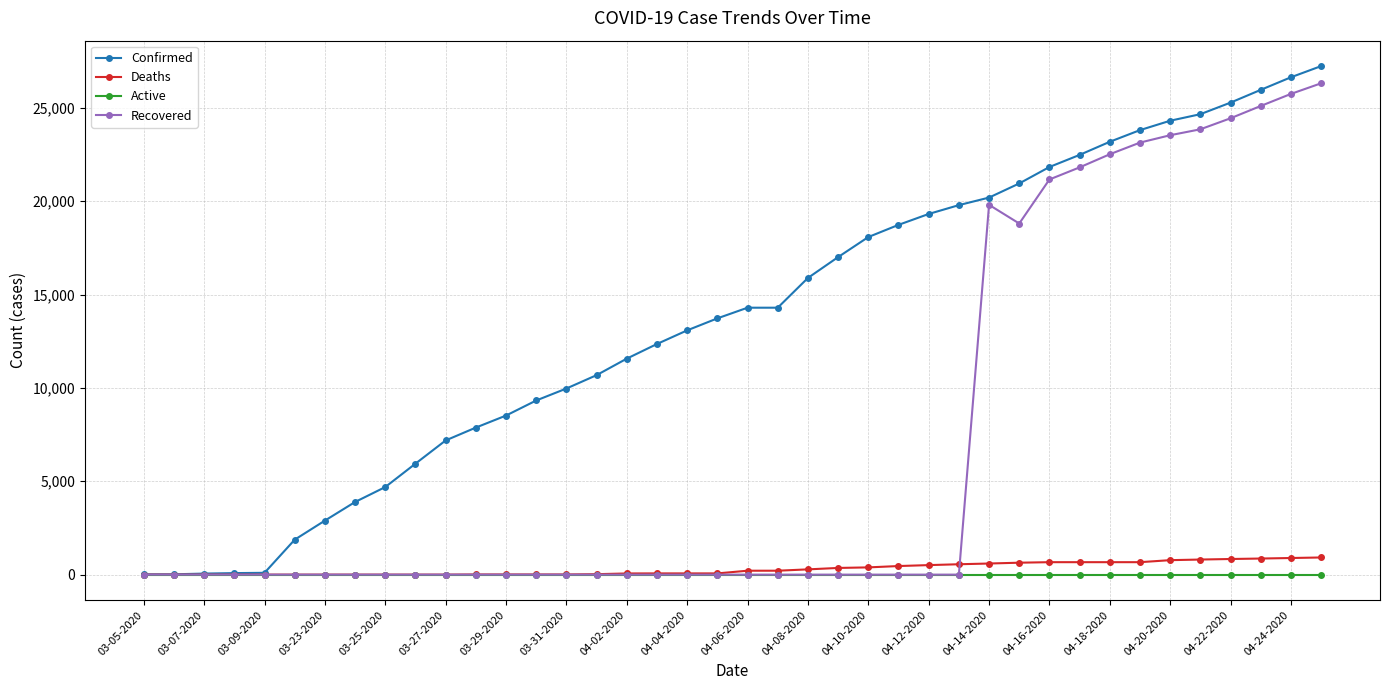

Which series has the largest total across all categories?

Confirmed